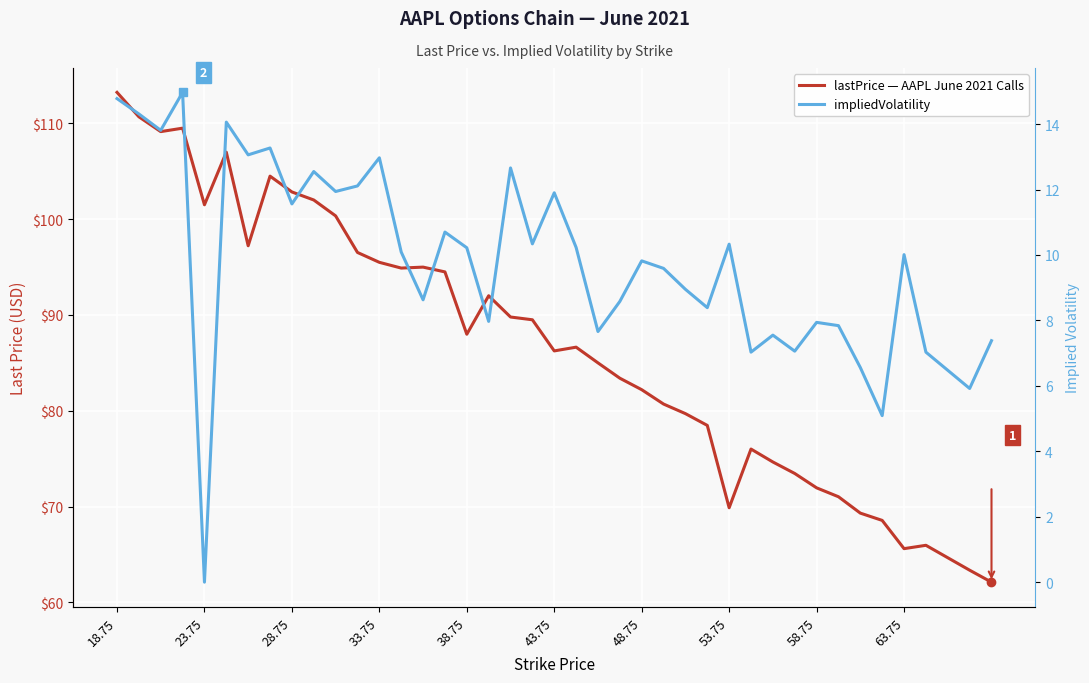

How many interior local valleys does the lastPrice — AAPL June 2021 Calls series have?

8